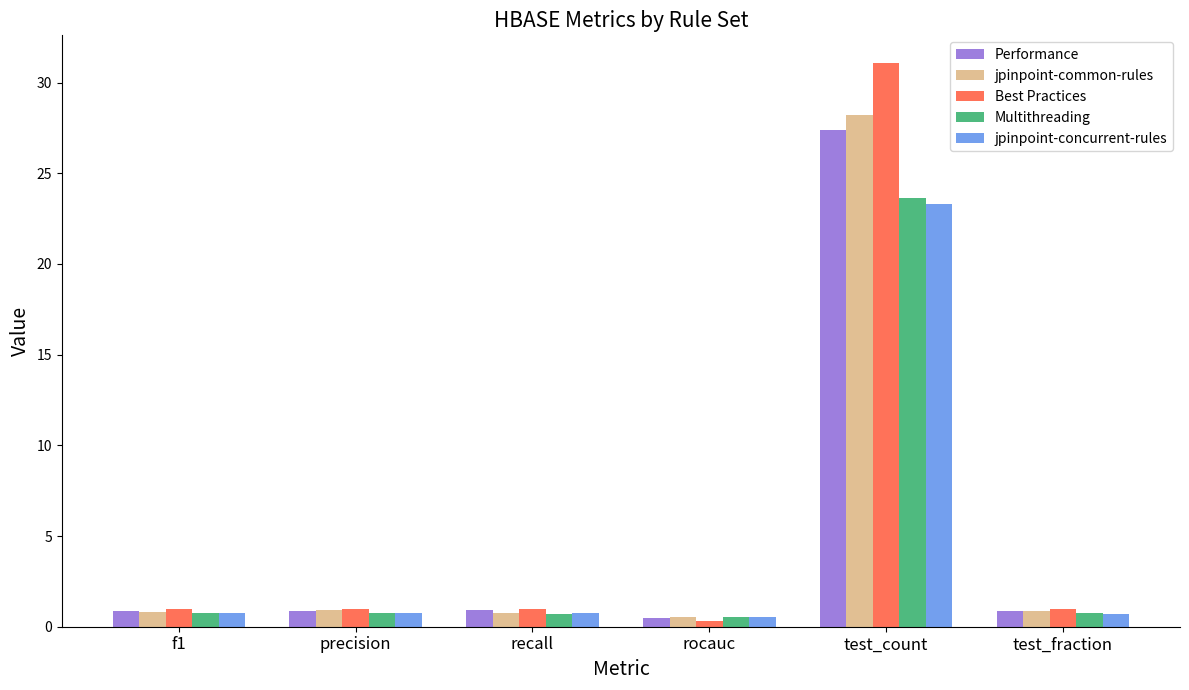

Which category has the lowest value across all series?

rocauc